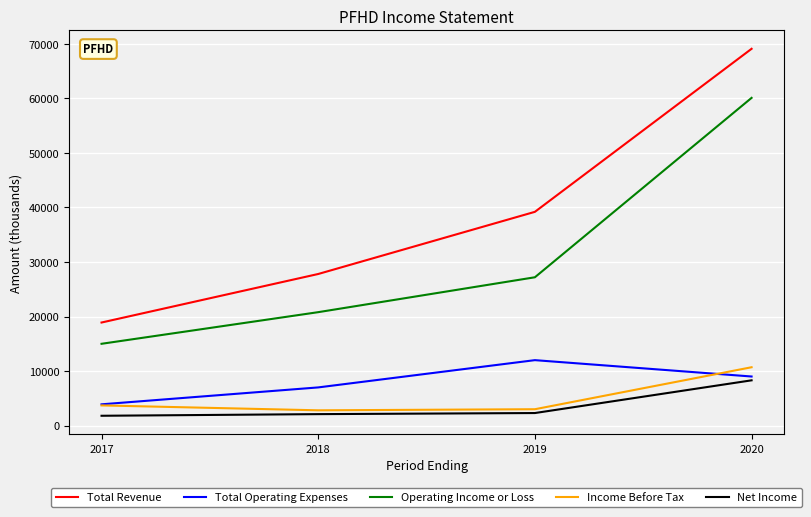

At which category does Total Operating Expenses reach its first local peak?

2019